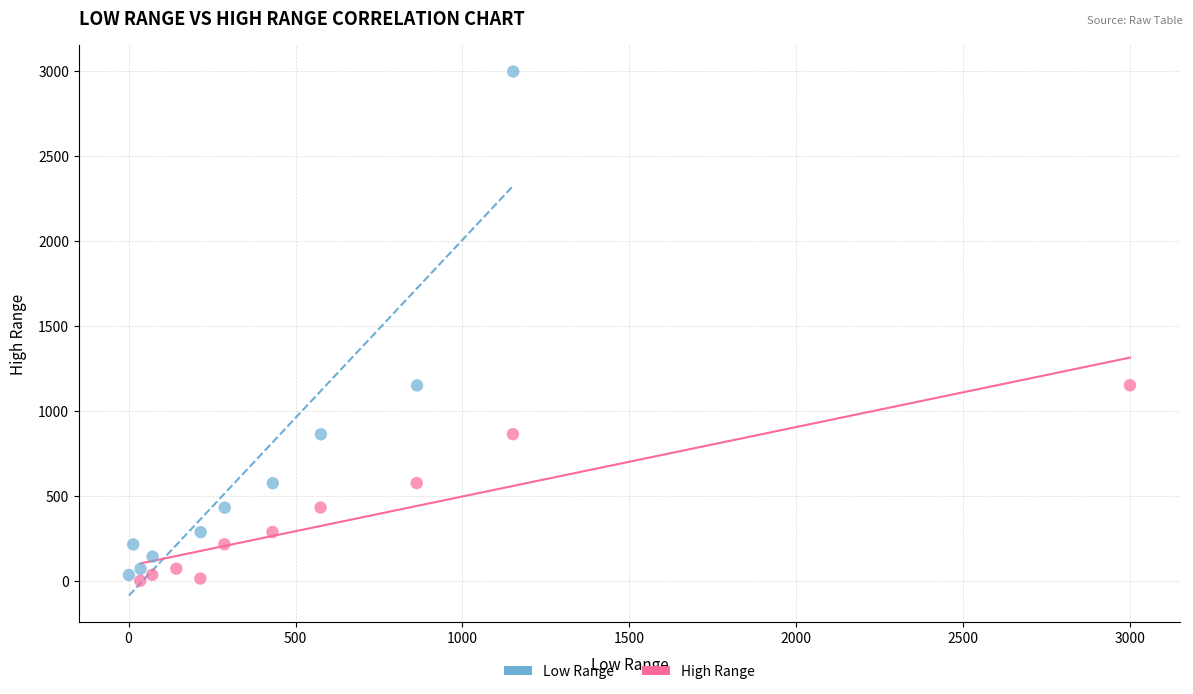

Which series reaches the maximum Y coordinate?

Low Range